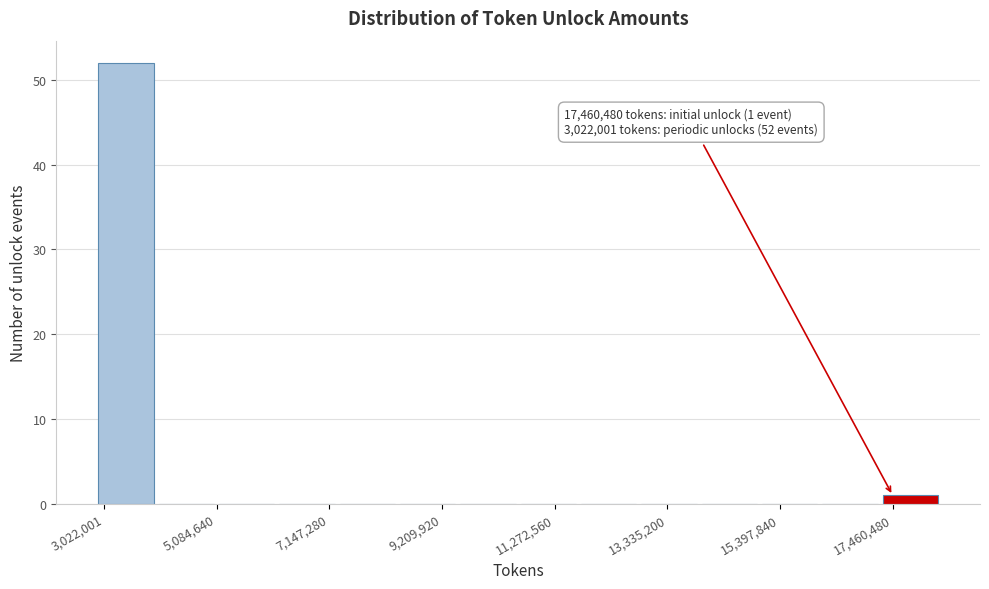

Read against the x-axis, roughly where is the centre of the tallest bar?

3500000